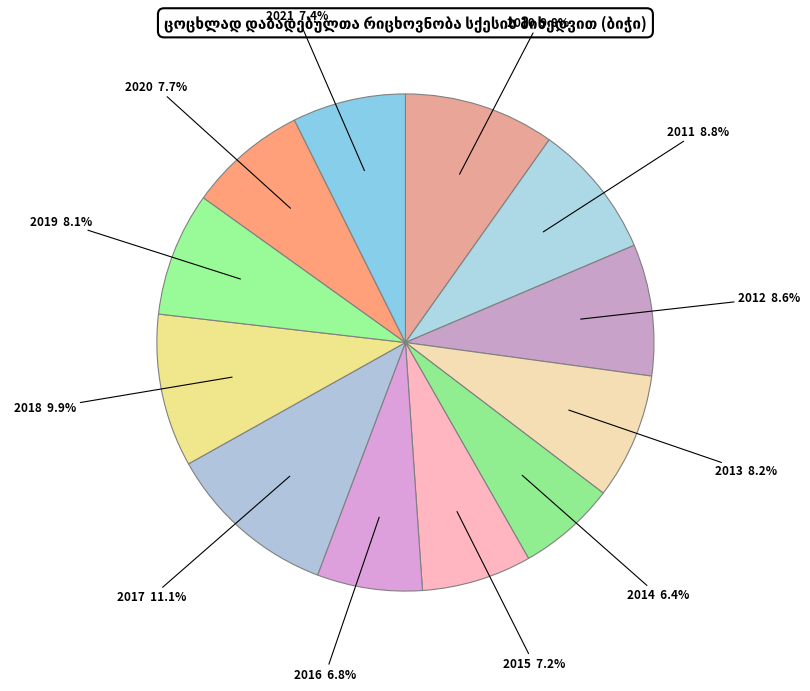

How many segments does this pie chart have?

12